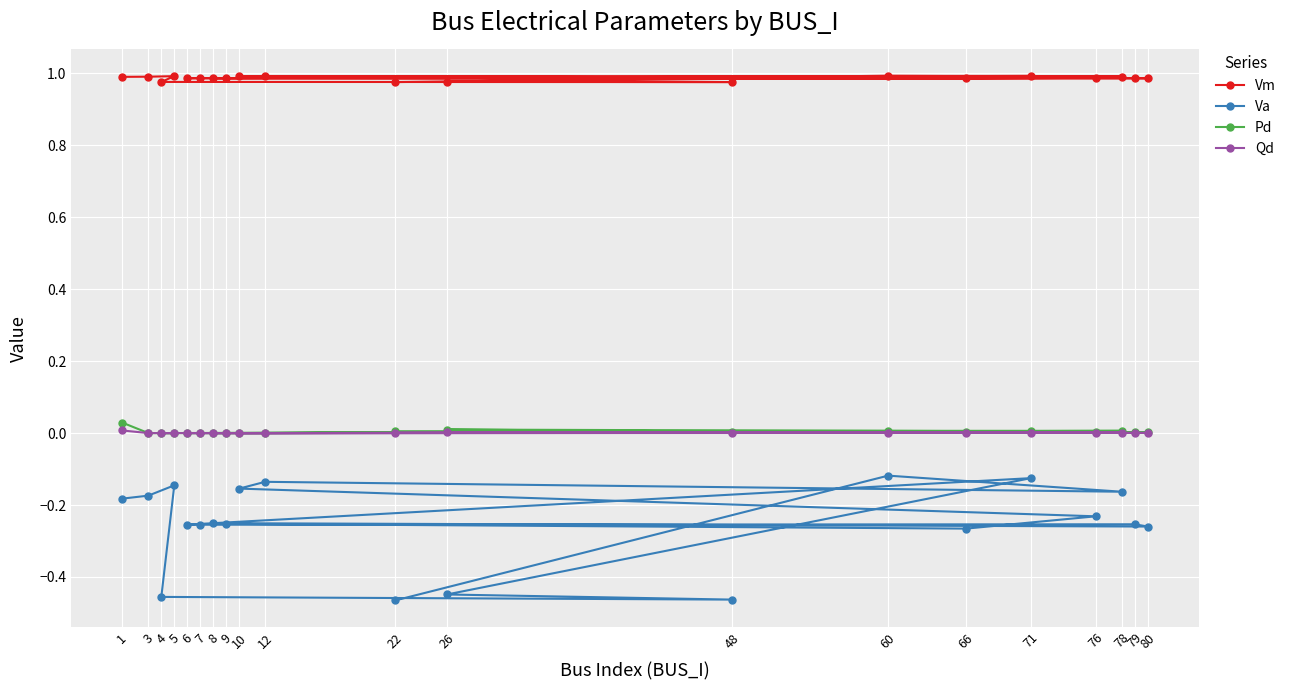

True or false: Vm has a value of 1.0 at 80.

True